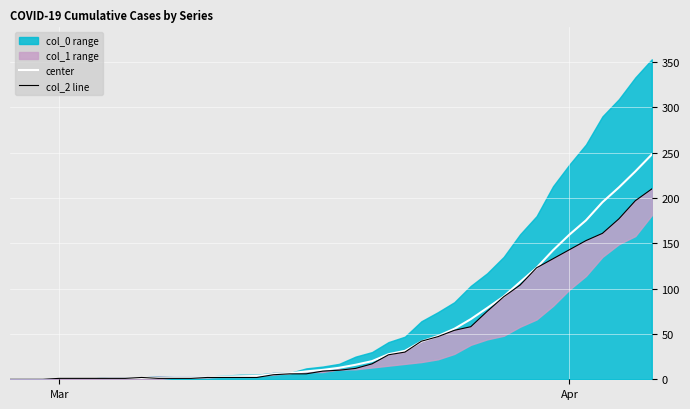

What is the highest value of the center series?

248.0